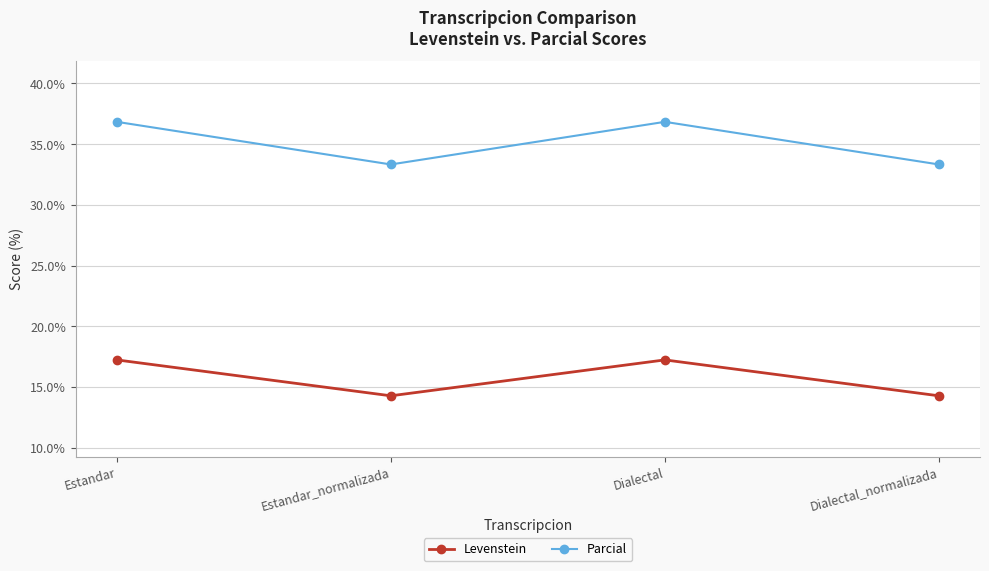

True or false: Levenstein and Parcial cross at least once.

False